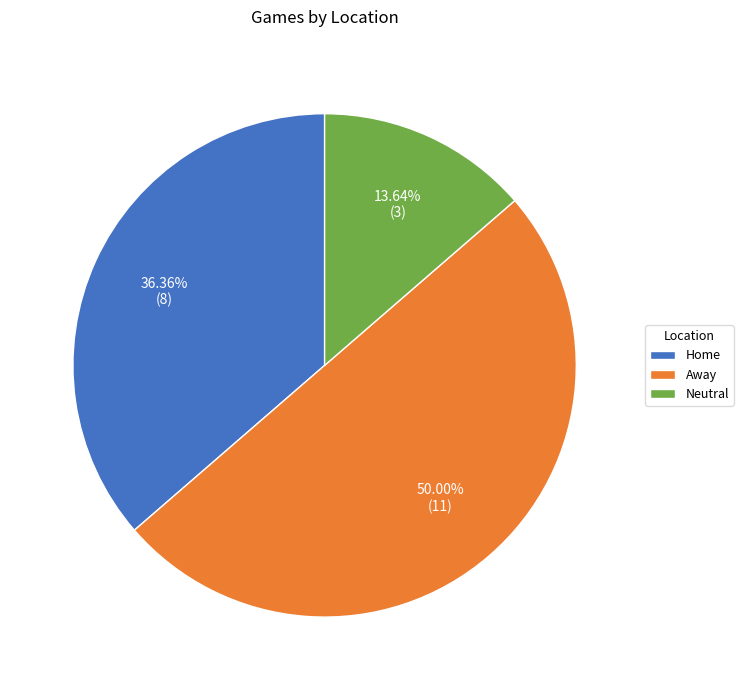

Rank the categories by value from lowest to highest.

Neutral, Home, Away